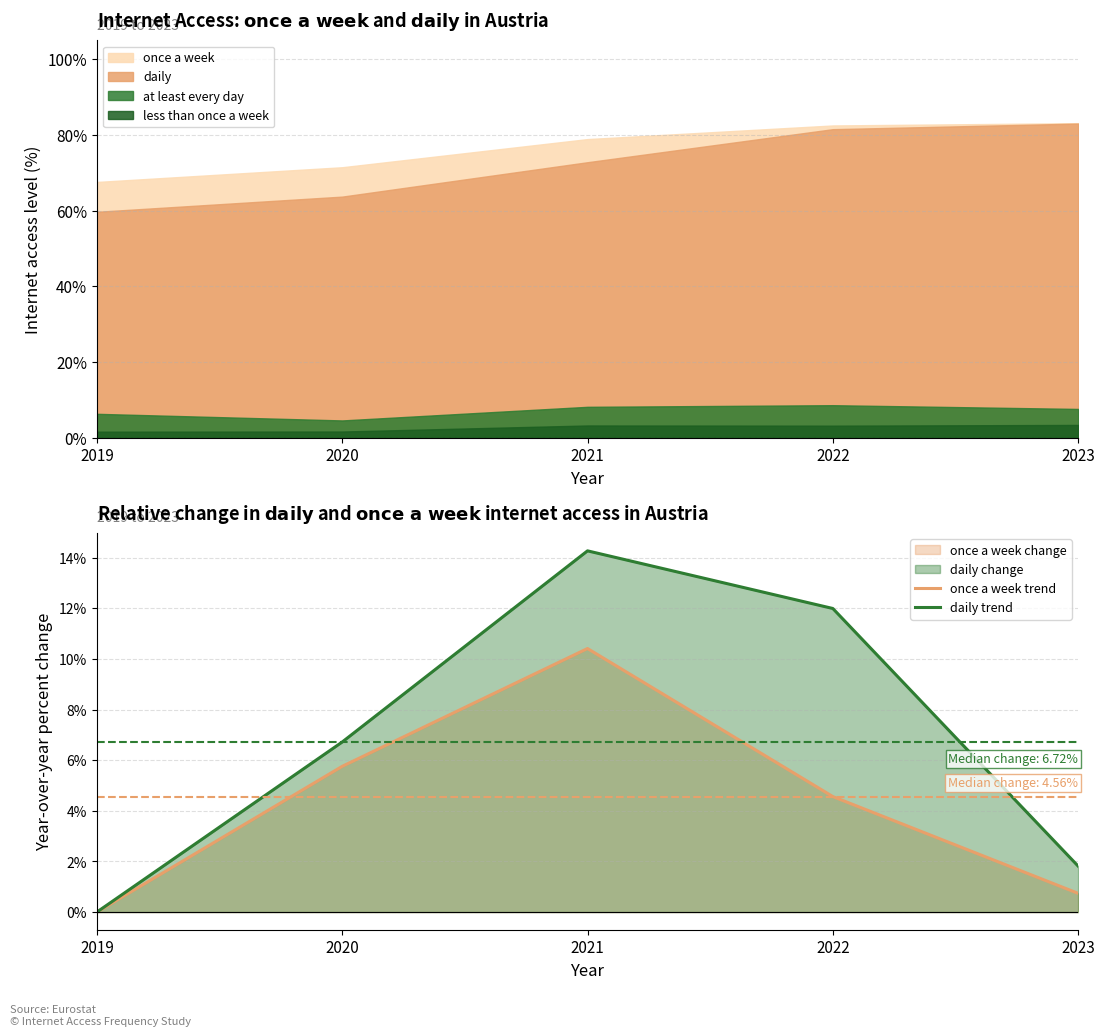

At which label does once a week trend first exceed 4?

2020